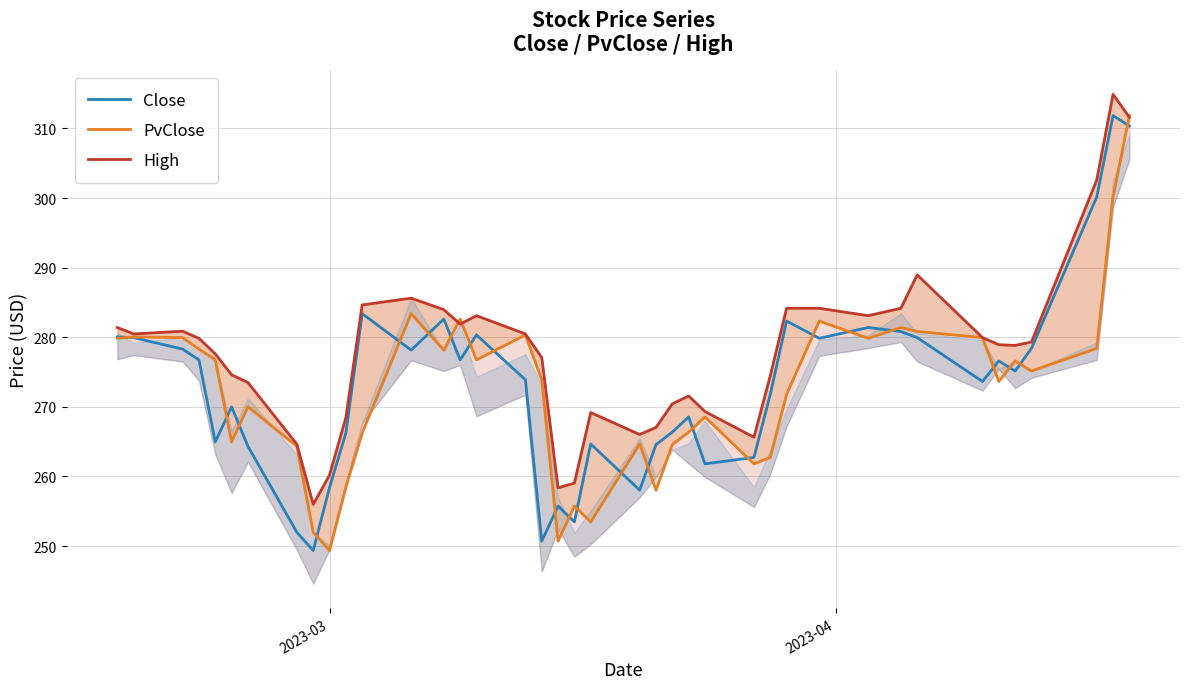

How many intersections are there between PvClose and High?

3